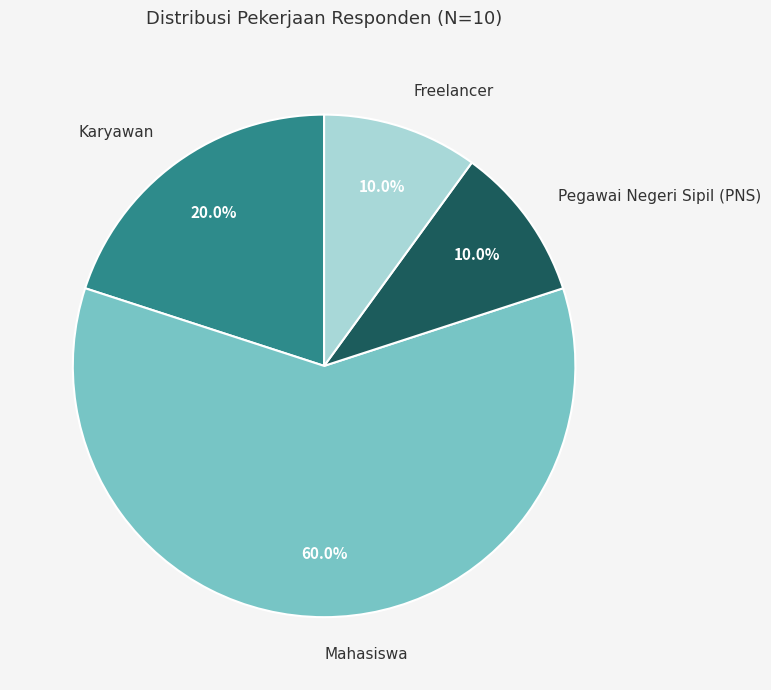

Is there any slice that represents more than half of the pie?

Yes